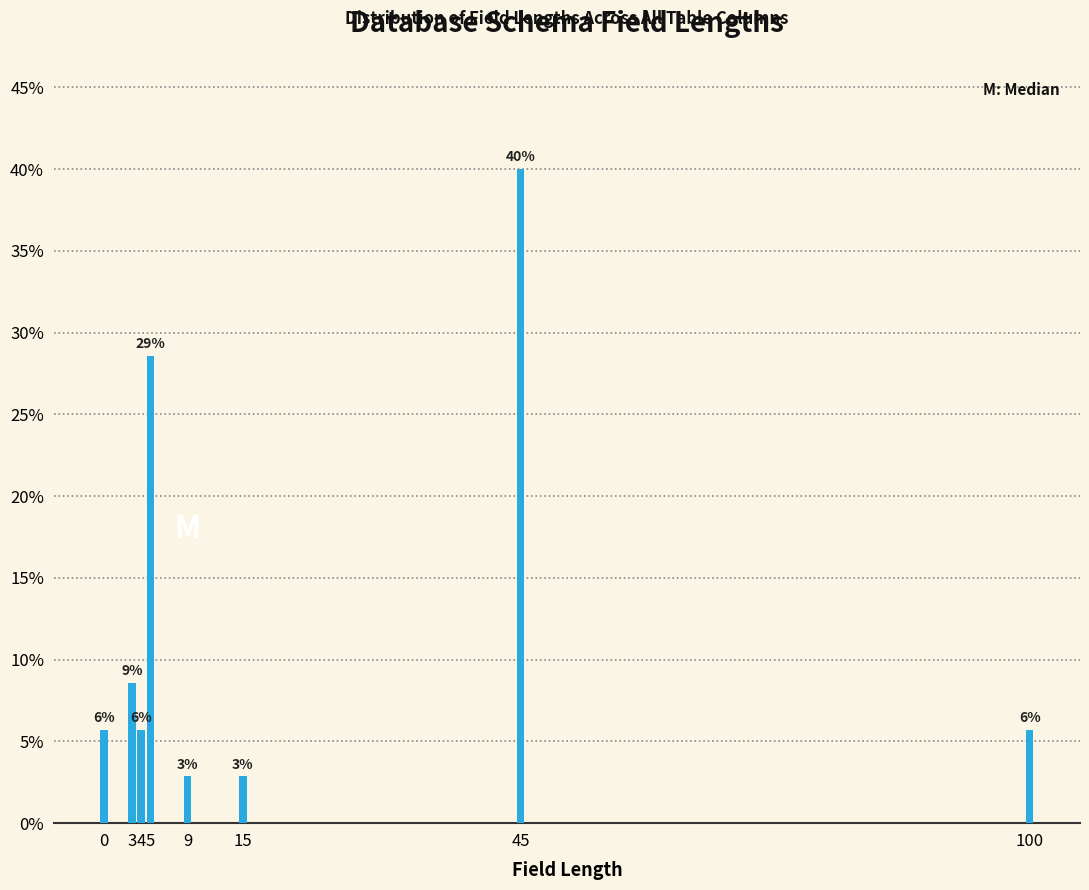

Are the bars horizontal?

No